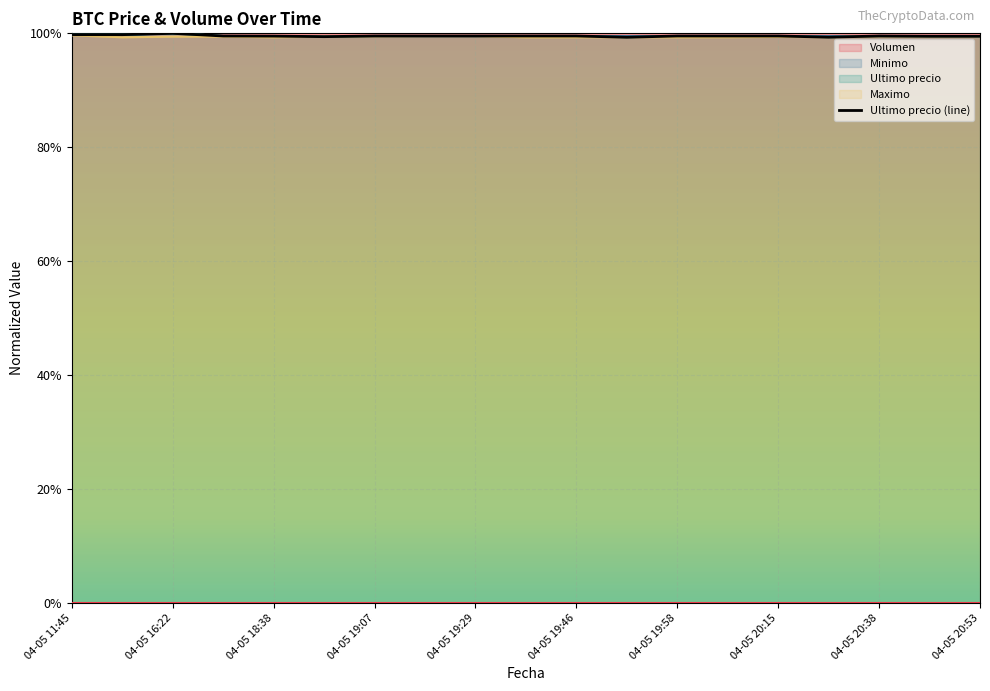

The Minimo series shows 1.0 at 04-05 11:45. True or false?

True